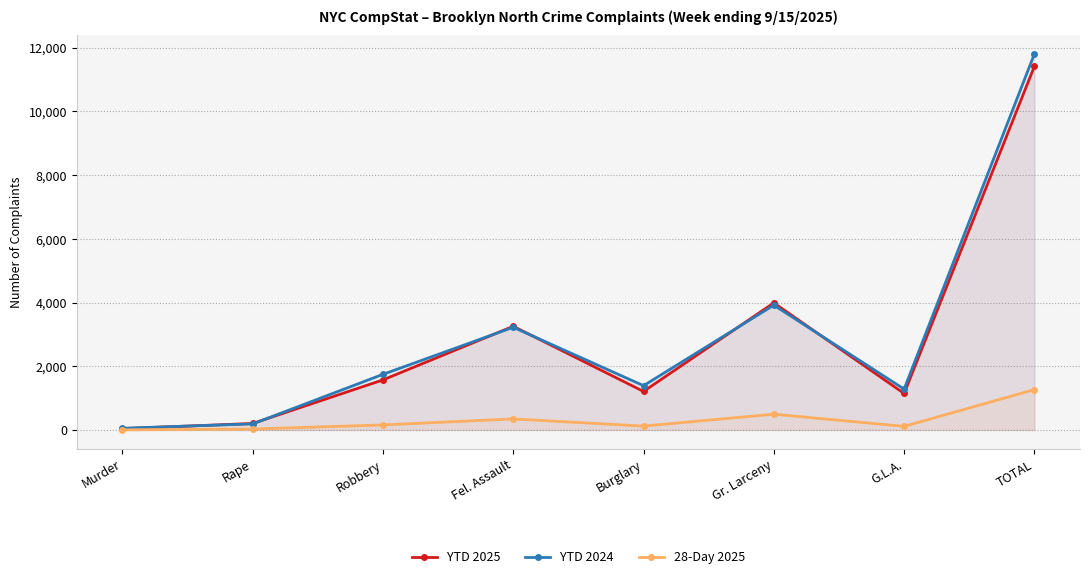

At which category does 28-Day 2025 reach its first local valley?

Burglary